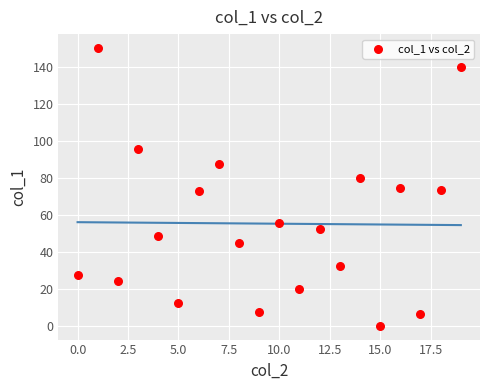

What is the range of X values (max minus min)?

19.0